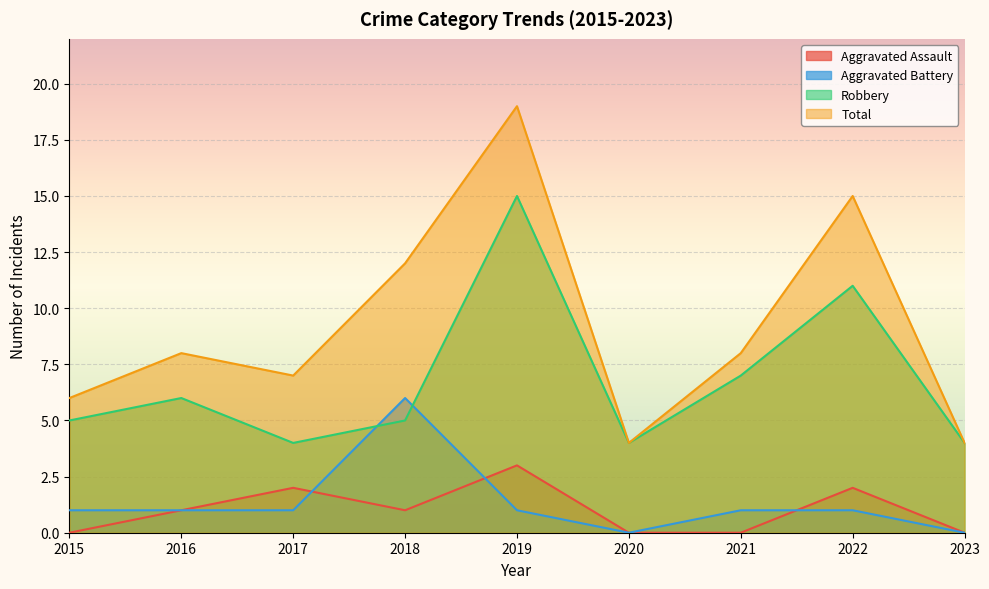

What is the sum of all Aggravated Assault values?

9